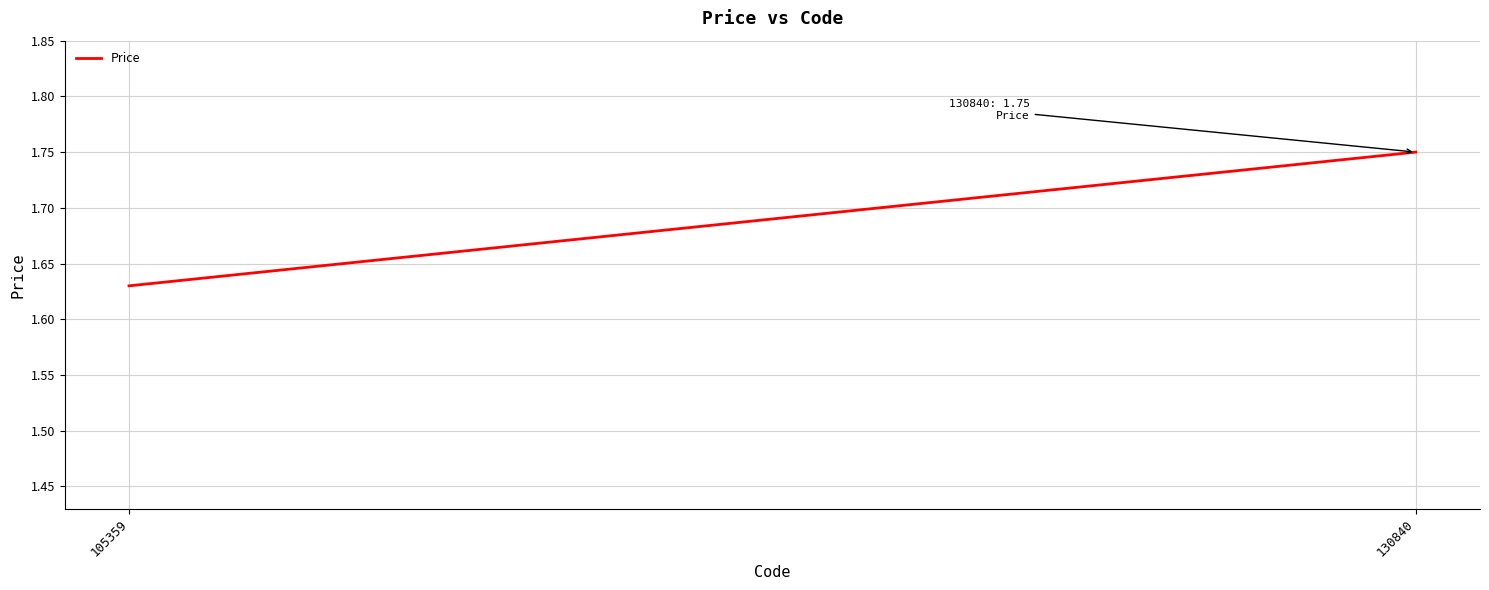

Count the number of categories in the chart.

2